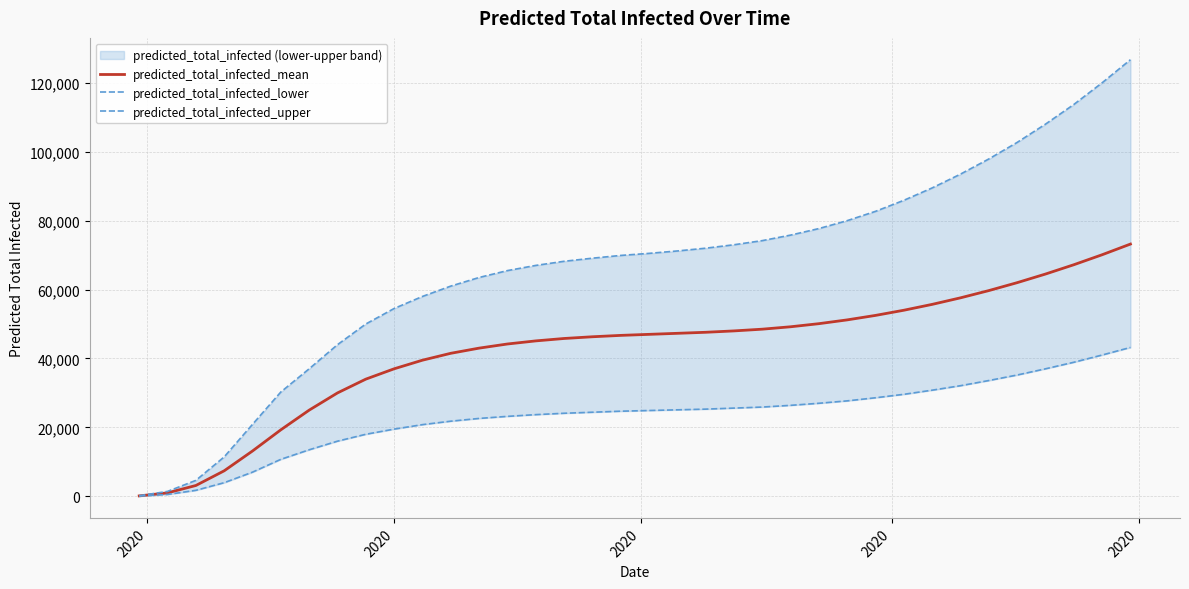

Which category has the lowest value in the predicted_total_infected_upper series?

2020